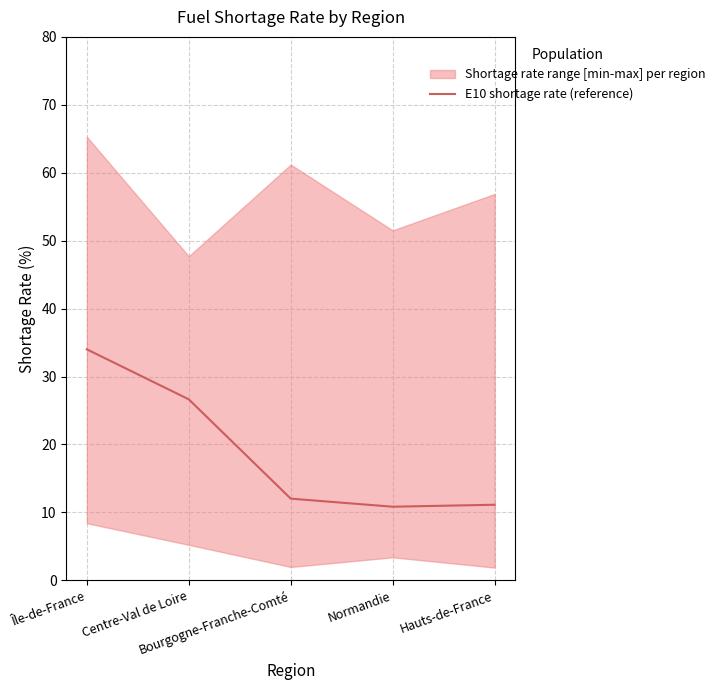

Reading right to left, what are all the values shown in this chart?

Hauts-de-France=11.1	Normandie=10.8	Bourgogne-Franche-Comté=12.0	Centre-Val de Loire=26.6	Île-de-France=34.0